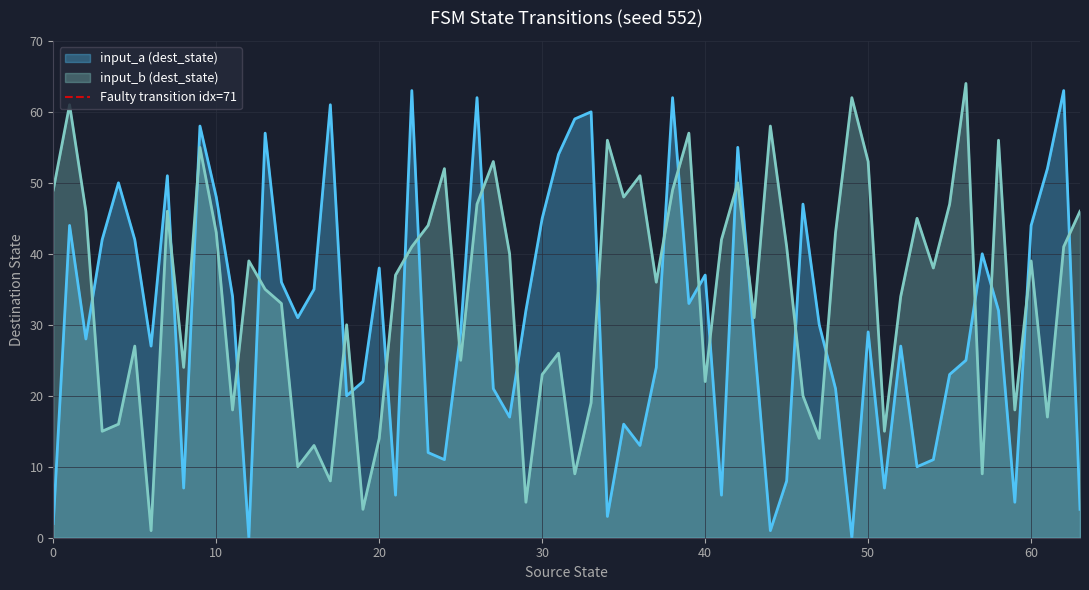

The value of input_a (dest_state) at 60 is 44. True or false?

True